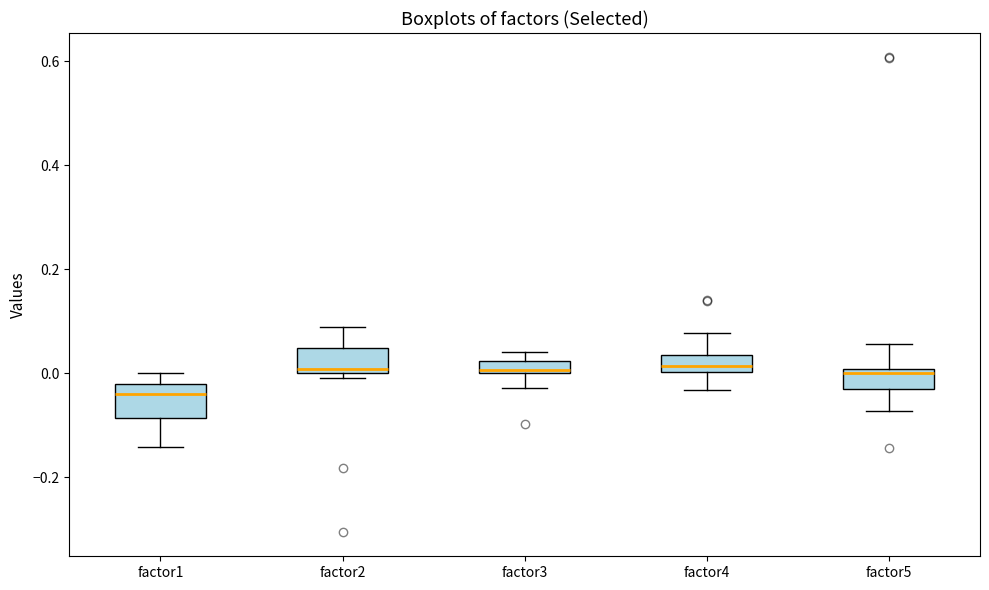

Which box's median line is the lowest?

factor1